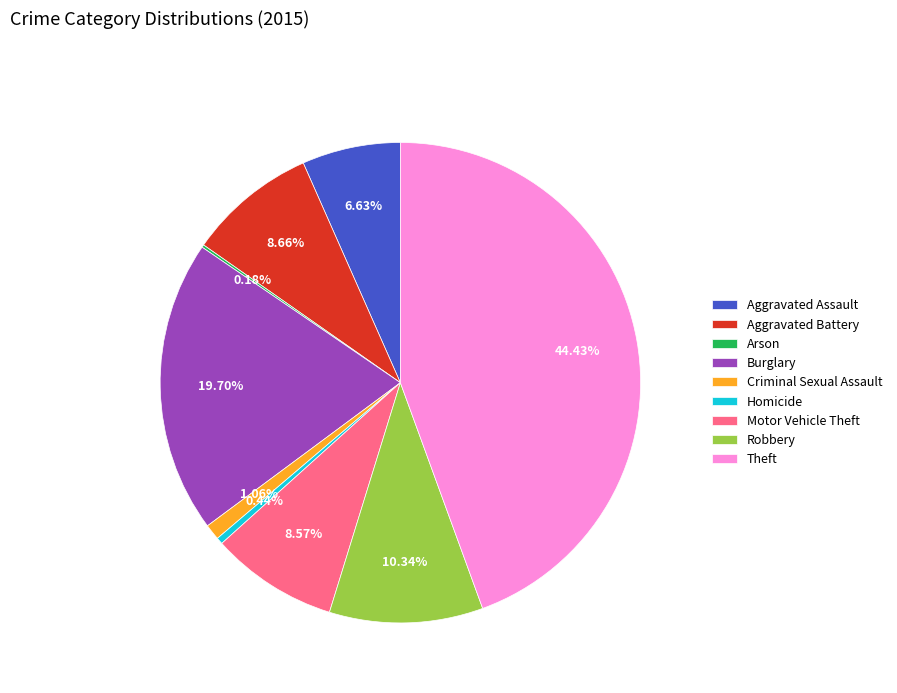

Which has a higher value, Theft or Motor Vehicle Theft?

Theft